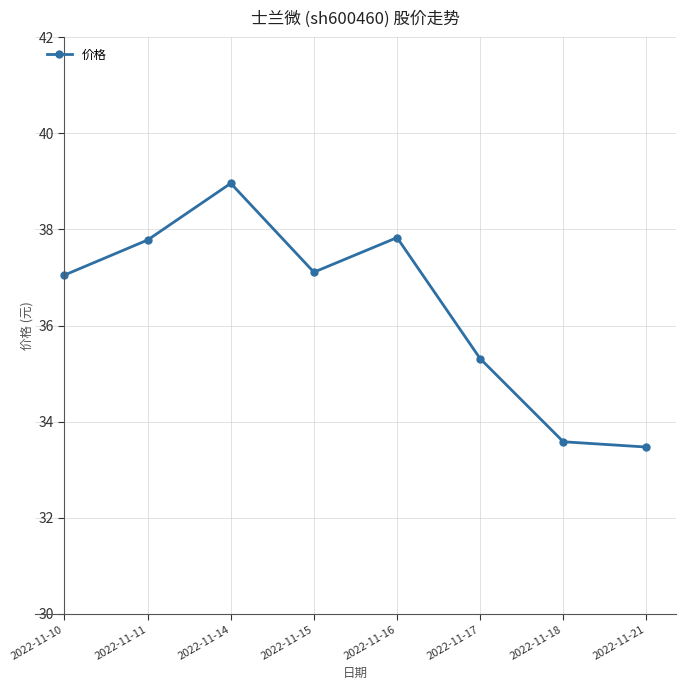

True or false: the data has more than 1 interior local peaks.

True